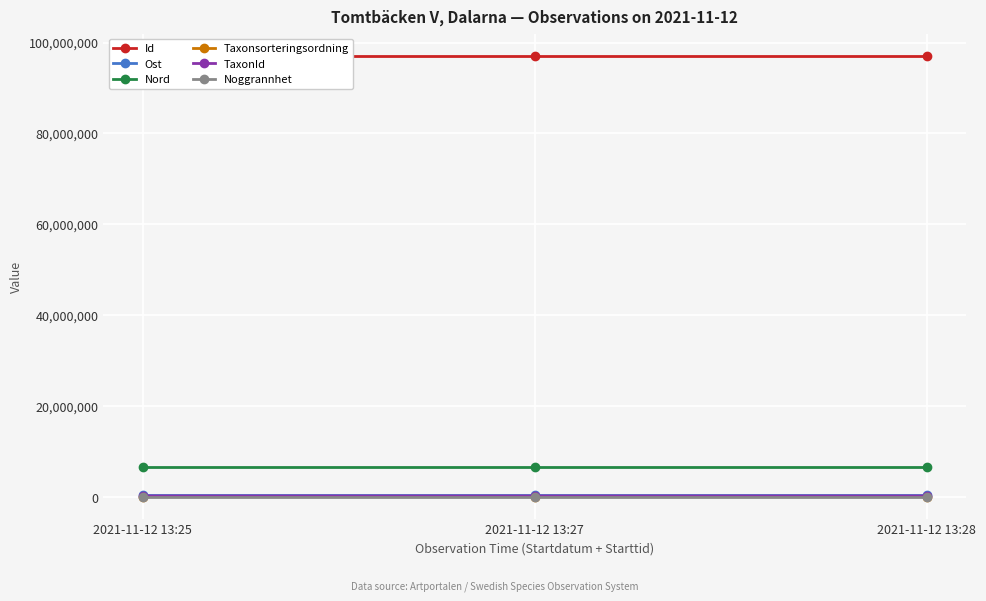

What are all the series names shown in the legend?

Id, Ost, Nord, Taxonsorteringsordning, TaxonId, Noggrannhet